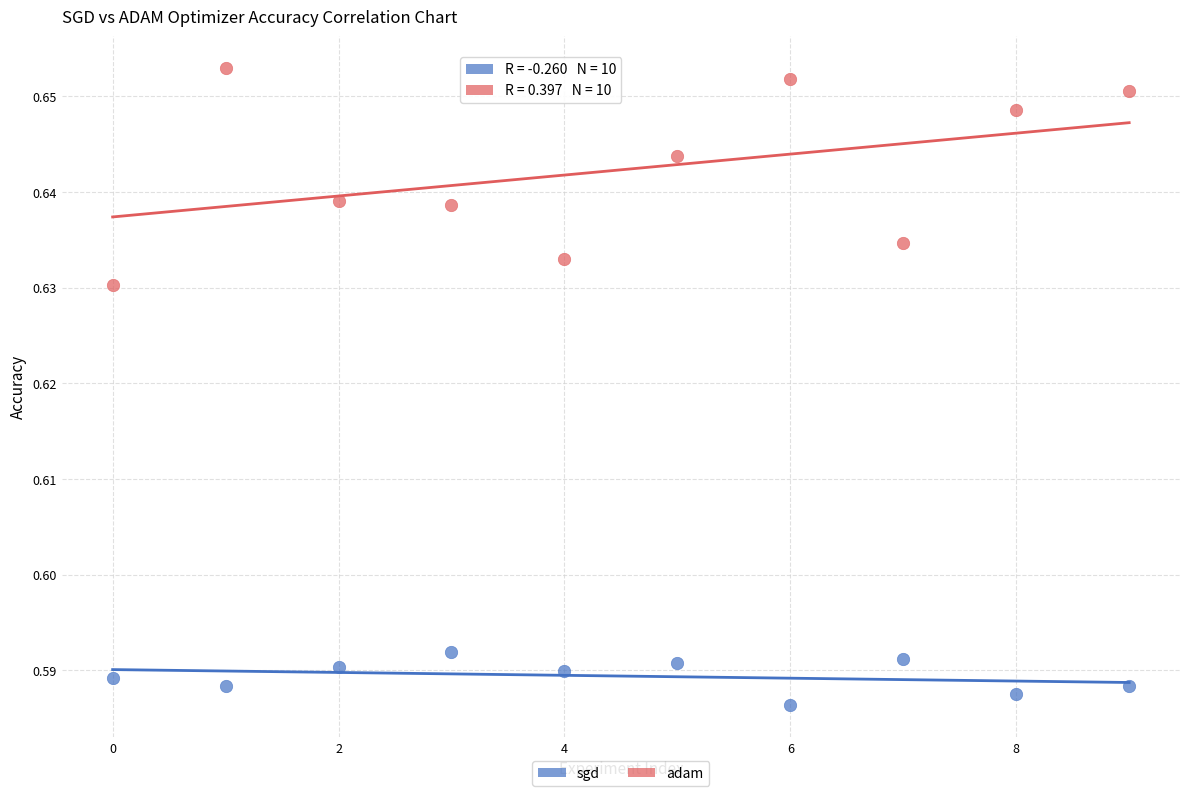

Which series reaches the minimum Y coordinate?

sgd